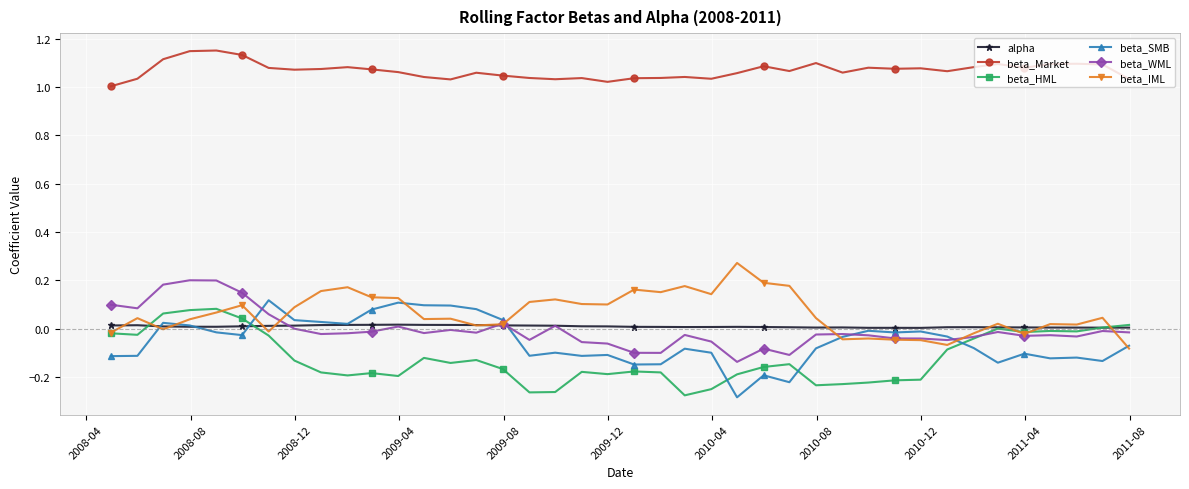

True or false: beta_Market and alpha cross at least once.

False